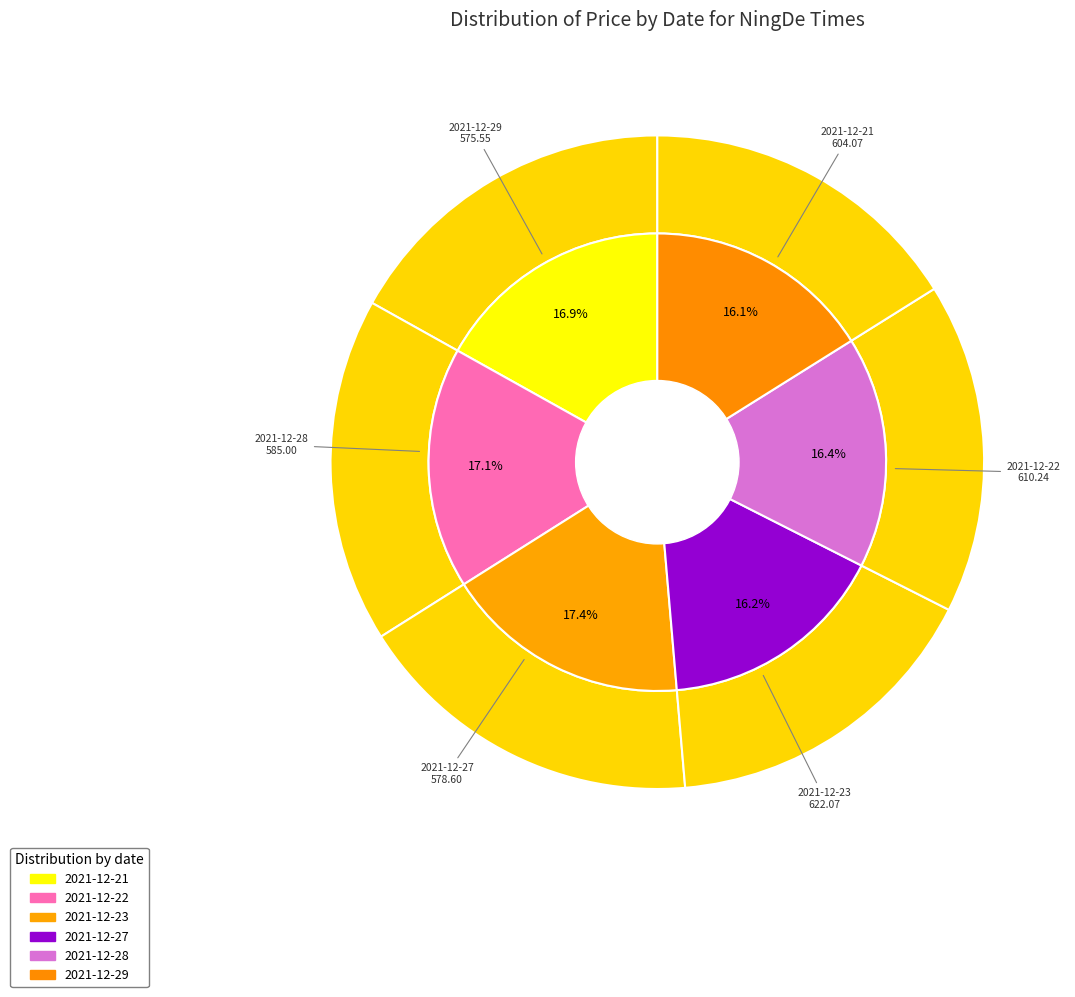

What is the largest slice in the pie chart?

2021-12-23